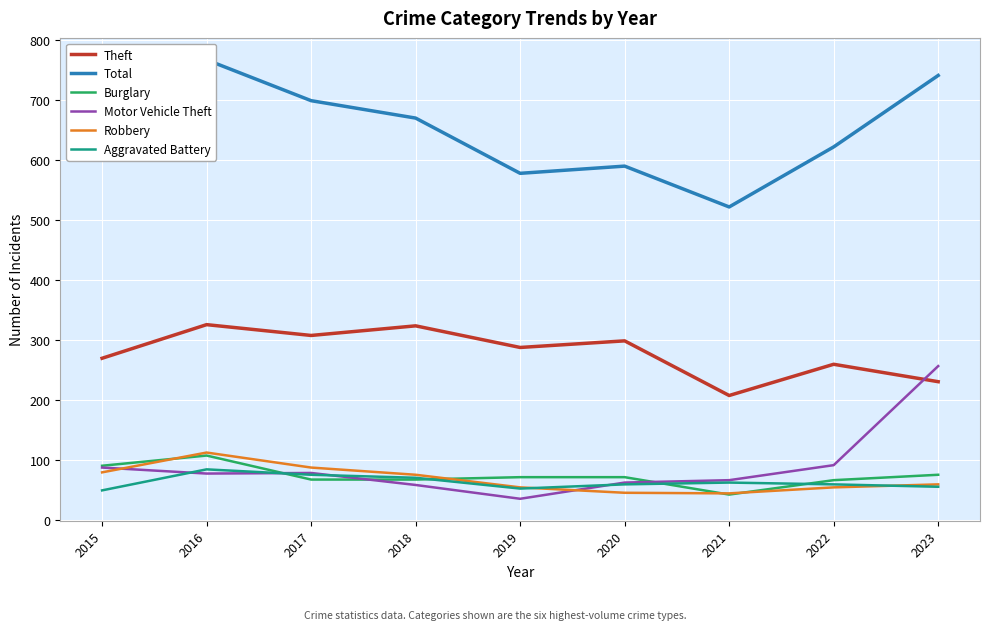

Reading right to left, extract all data points from this chart.

Theft: 231	260	208	299	288	324	308	326	270
Total: 741	622	522	590	578	670	699	767	638
Burglary: 76	67	43	72	72	68	68	108	91
Motor Vehicle Theft: 257	92	67	63	36	59	79	78	88
Robbery: 60	55	45	46	55	76	88	113	80
Aggravated Battery: 56	60	63	60	53	71	76	85	50